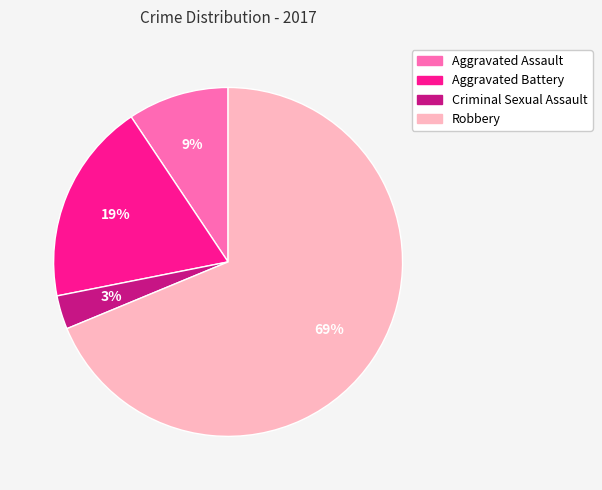

True or false: Robbery accounts for 78% of the total.

False